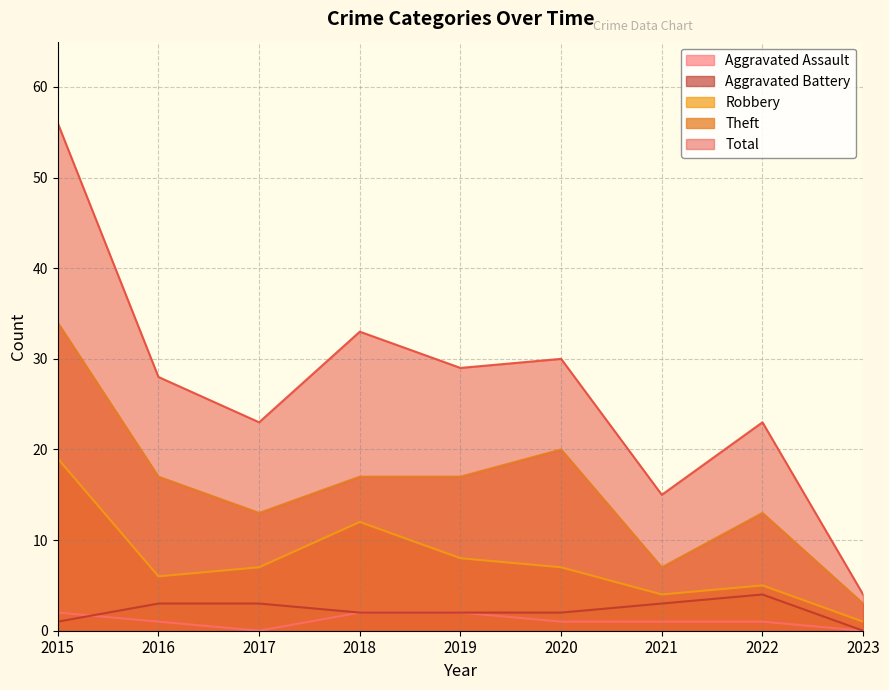

Rank the categories by Total value from lowest to highest.

2023, 2021, 2017, 2022, 2016, 2019, 2020, 2018, 2015